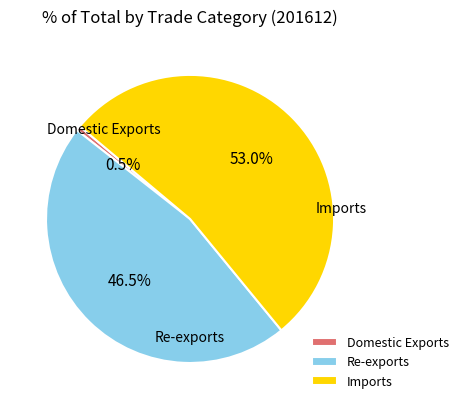

Which category has the smallest portion of the pie?

Domestic Exports